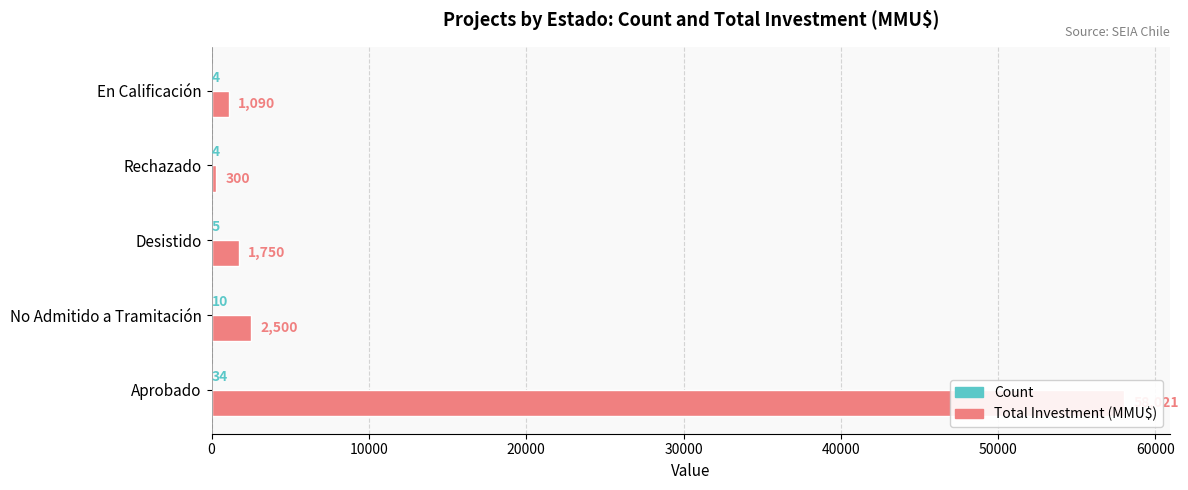

Rank the series by their average value, from highest to lowest.

Total Investment (MMU$), Count